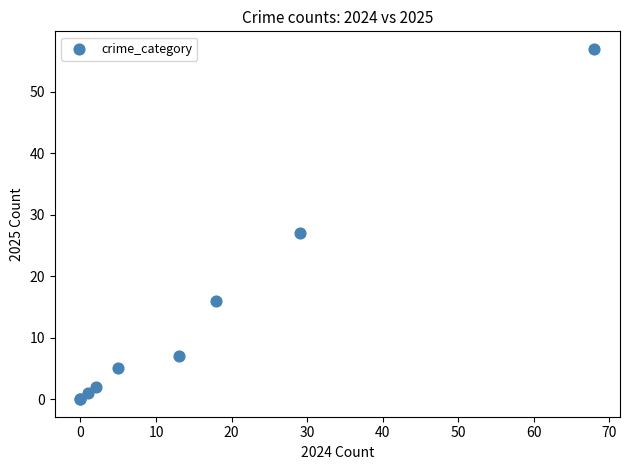

What Y value in the scatter plot is closest to 28?

27